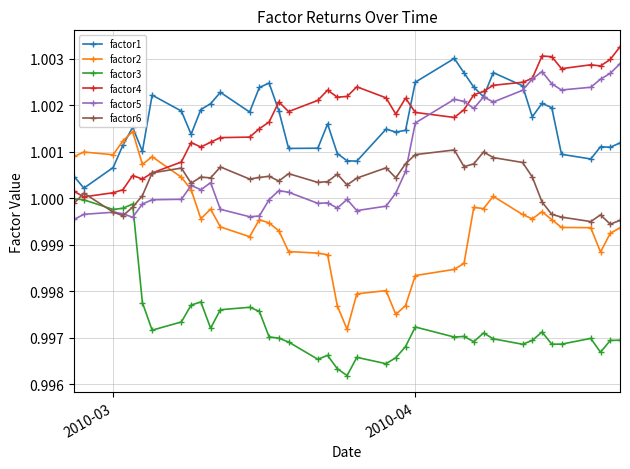

Which series has the largest range (max minus min)?

factor2